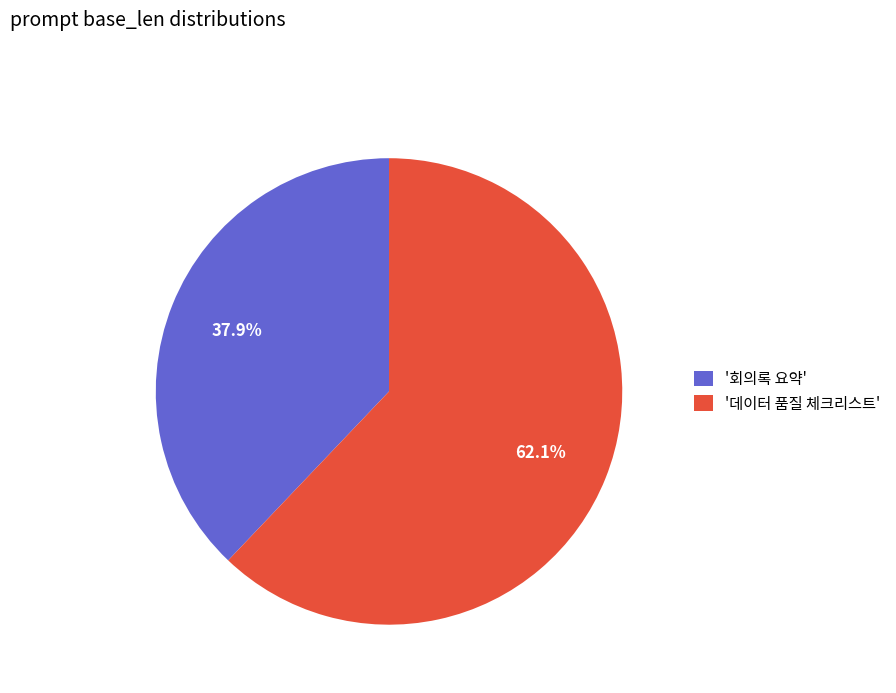

Do '데이터 품질 체크리스트' and '회의록 요약' together represent more than half of the pie?

Yes